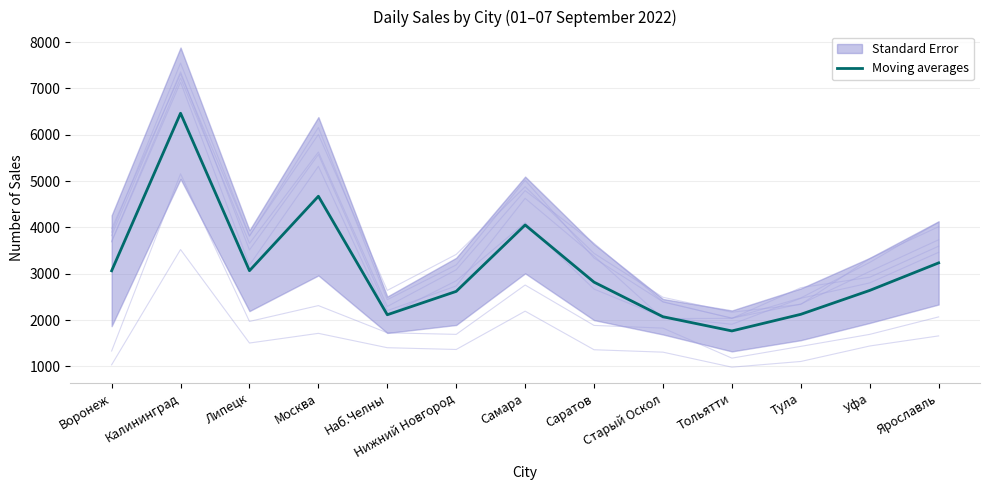

At which category does the data reach its first local peak?

Калининград